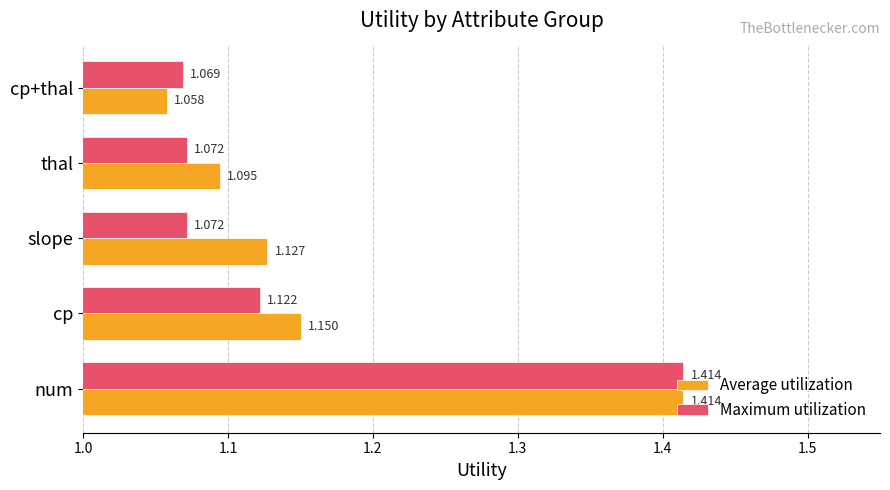

Where is Maximum utilization nearest to the value 1?

cp+thal